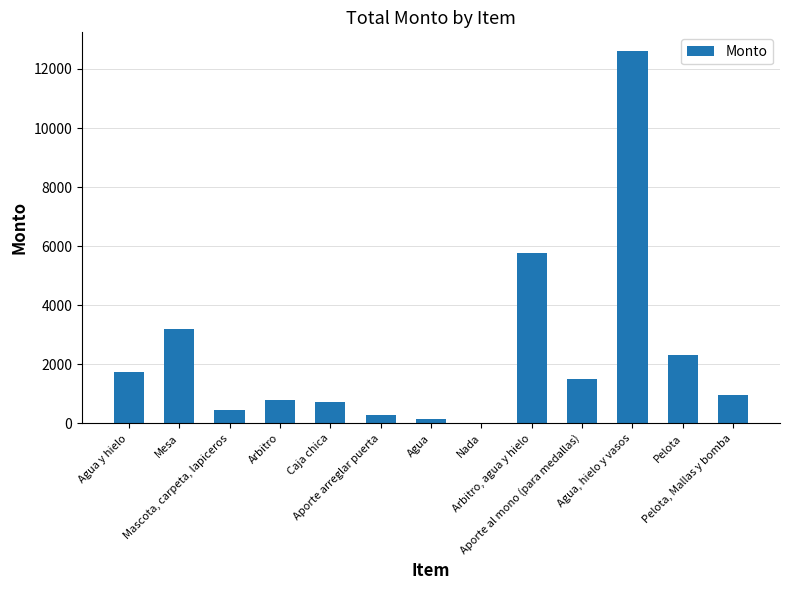

What is the maximum value shown in the chart?

12610